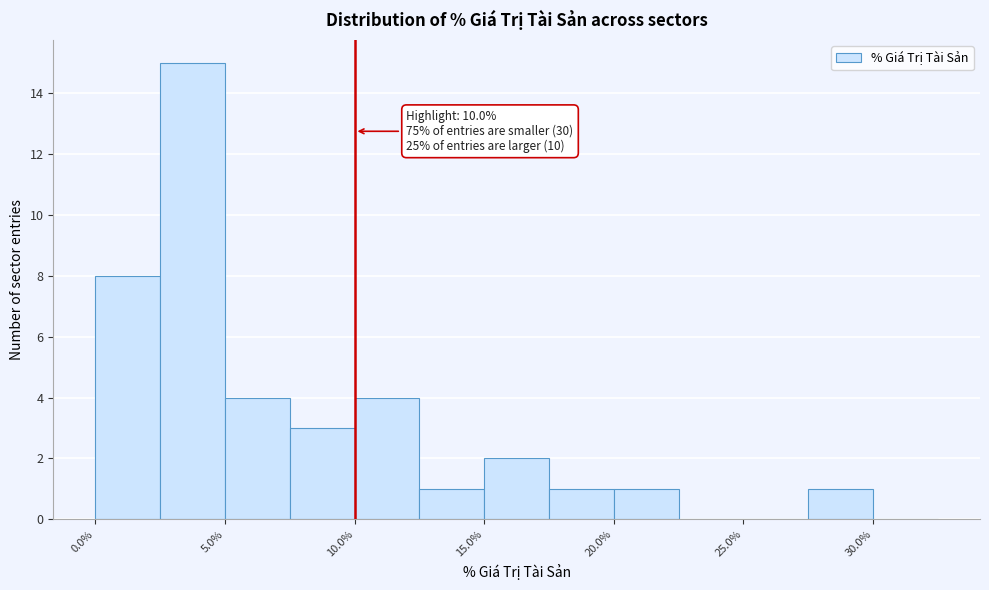

Over which range of the x-axis is the bar tallest?

2.5 to 5.0